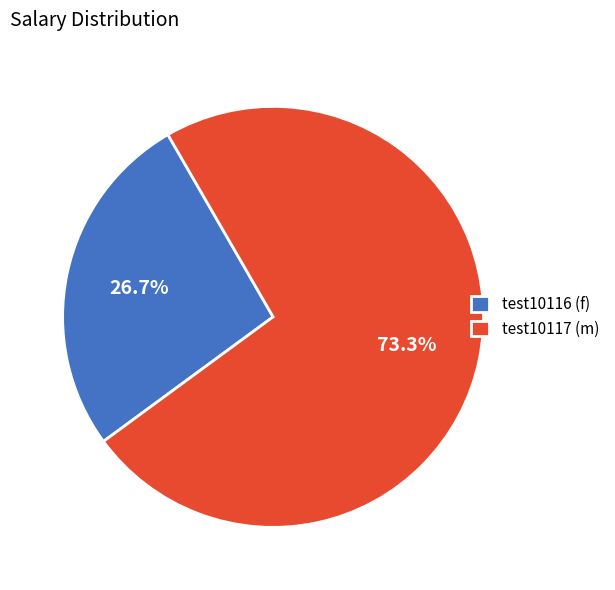

Is there any slice that represents more than half of the pie?

Yes